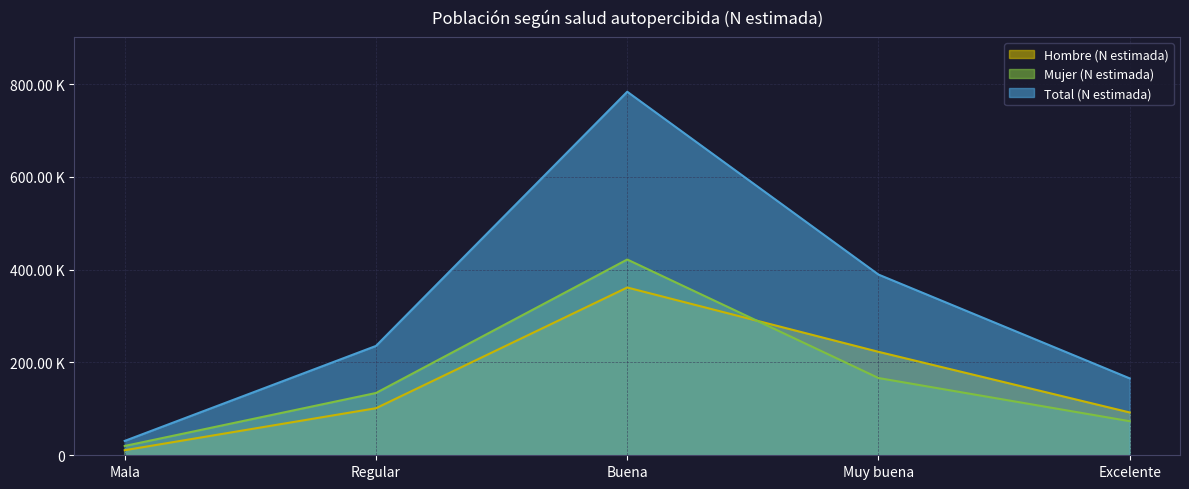

Where is Mujer (N estimada) nearest to the value 220962?

Muy buena